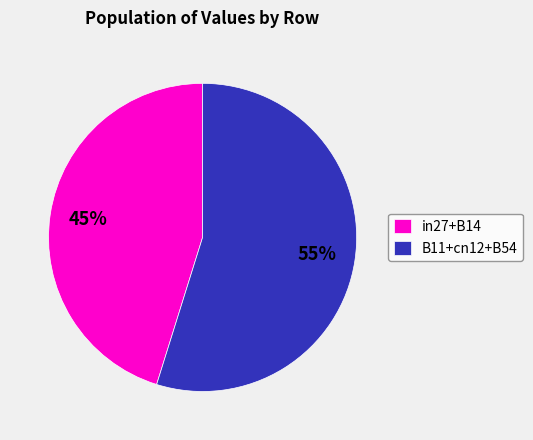

How many segments does this pie chart have?

2